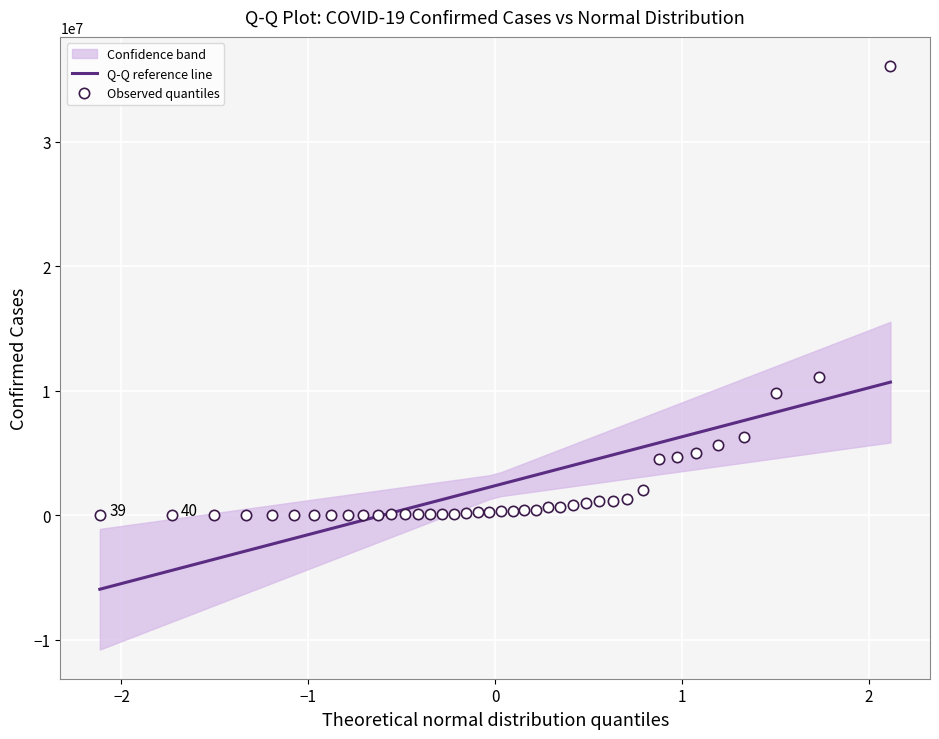

What Y value in the scatter plot is closest to 18050247?

11078796